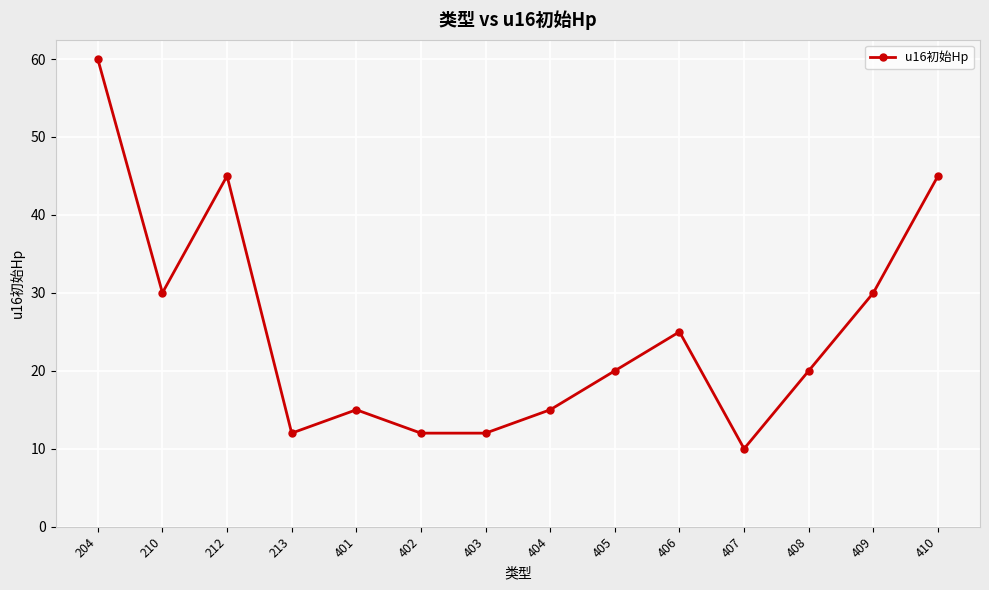

Reading left to right, extract all data points from this chart.

204=60	210=30	212=45	213=12	401=15	402=12	403=12	404=15	405=20	406=25	407=10	408=20	409=30	410=45